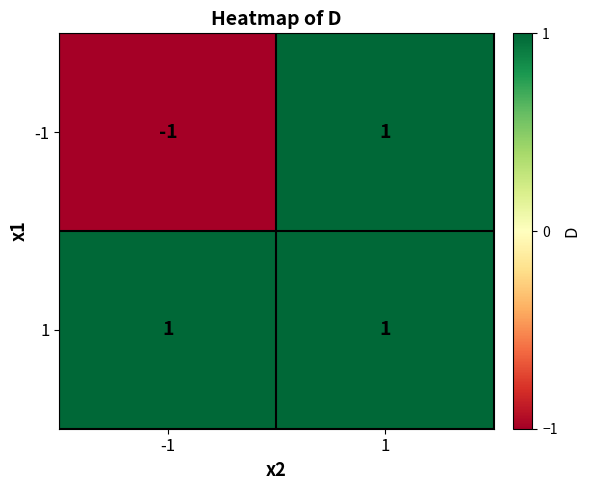

Count the number of categories in the chart.

2